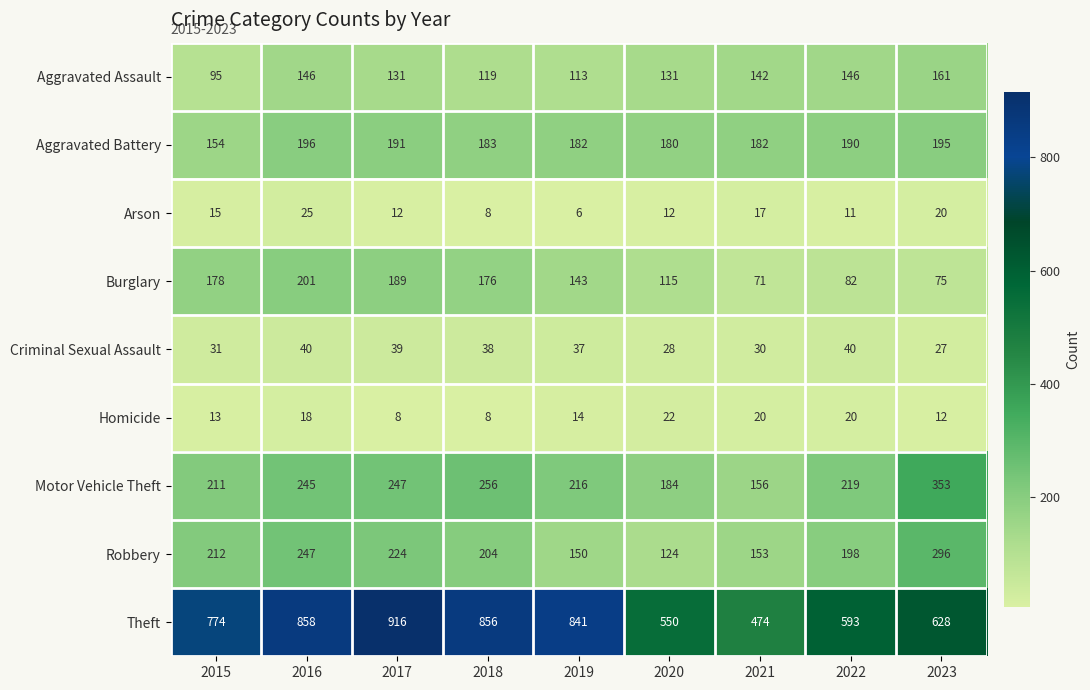

What is the difference between the maximum and second lowest values in the Robbery series?

146